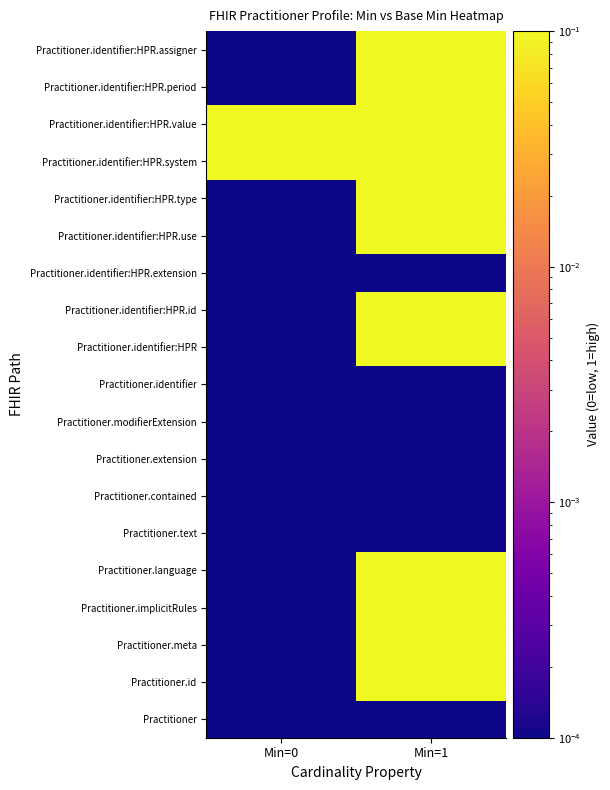

What is the greatest value displayed?

0.1